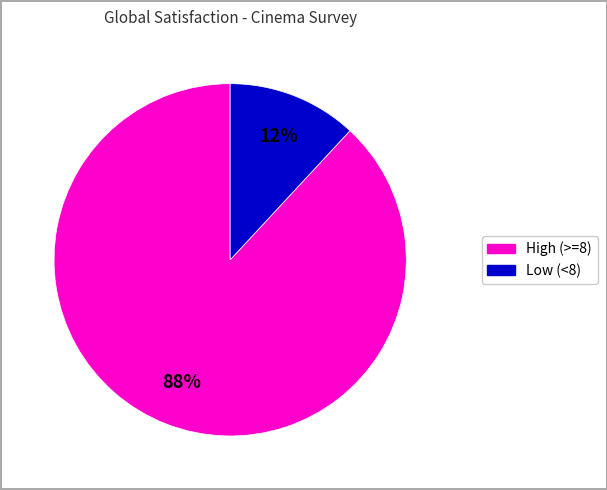

Is there any slice that represents more than half of the pie?

Yes